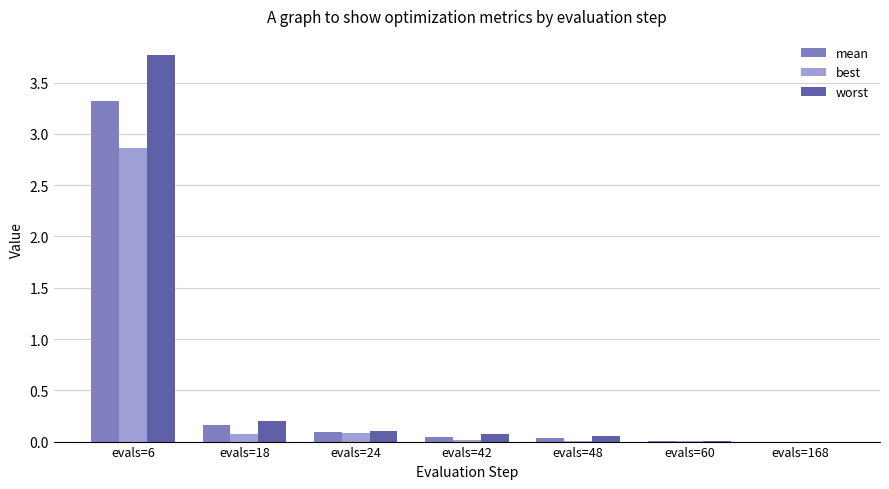

True or false: worst has a value of 0.2 at evals=18.

True